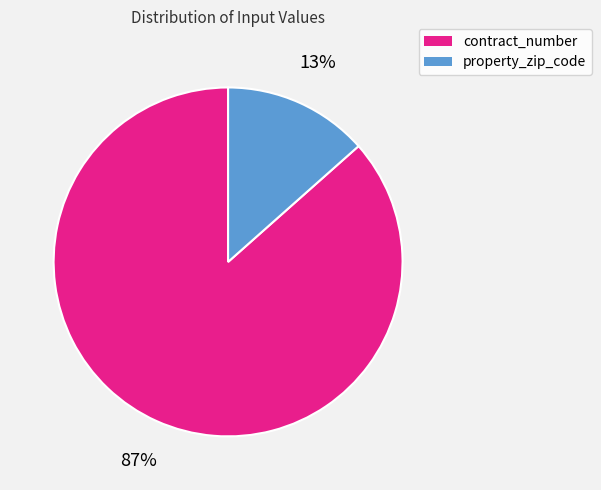

To the nearest percent, what portion does property_zip_code represent?

13%